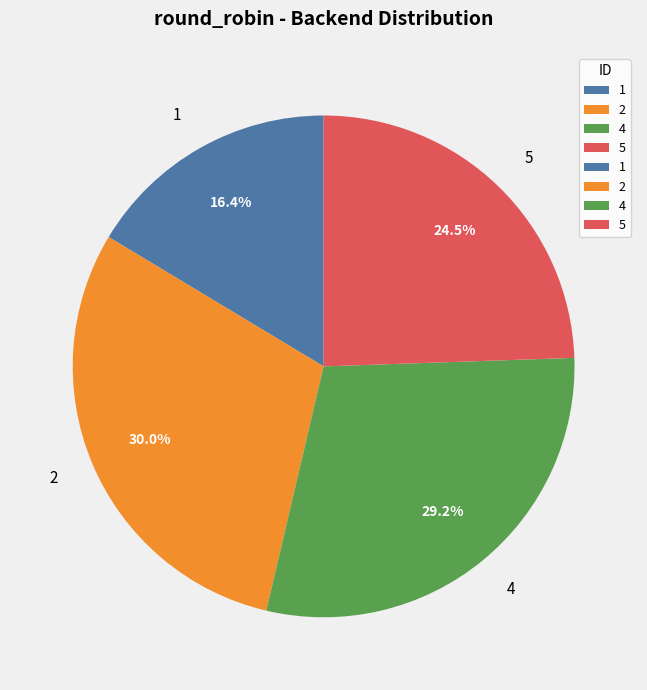

Which slice is the largest?

2